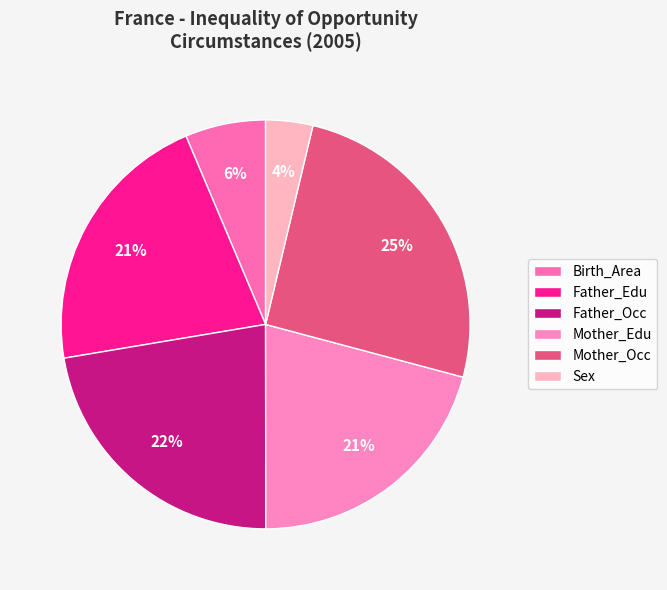

The Mother_Edu slice represents 15% of the pie. True or false?

False